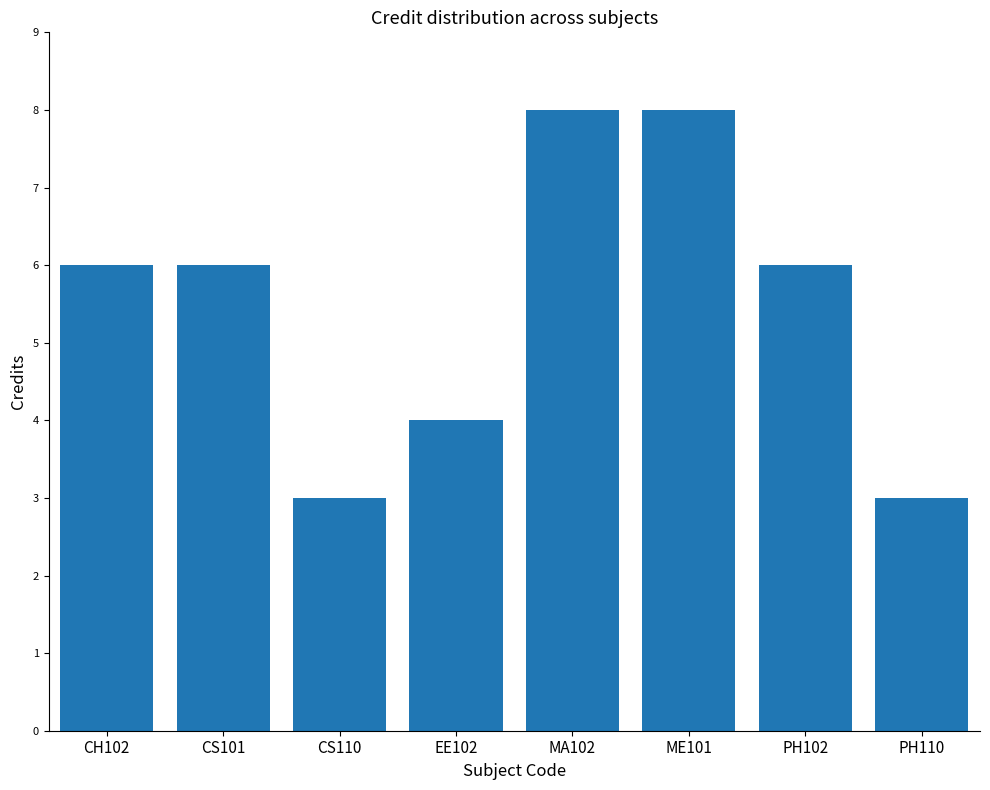

What is the maximum value shown in the chart?

8